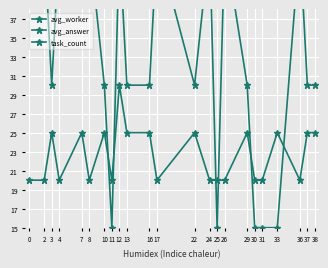

The value of avg_worker at 22 is 2.0. True or false?

False